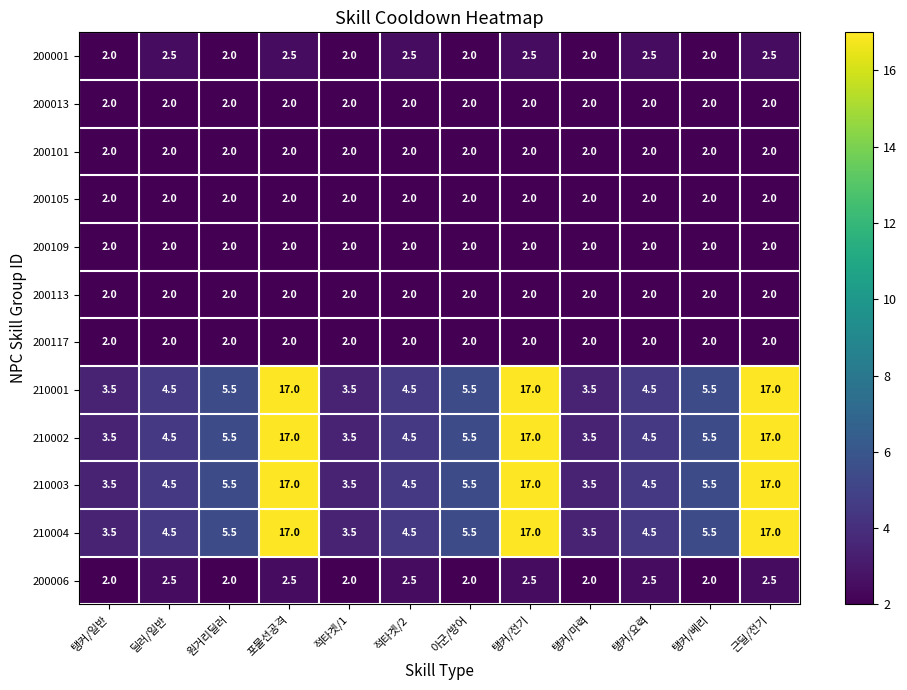

What is the total value across all series at 탱커/마력?

30.0